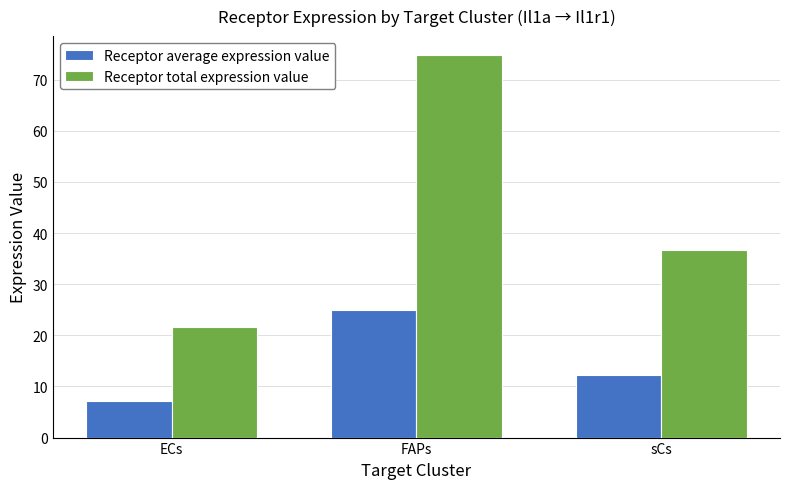

How many values in the Receptor total expression value series exceed 36?

2